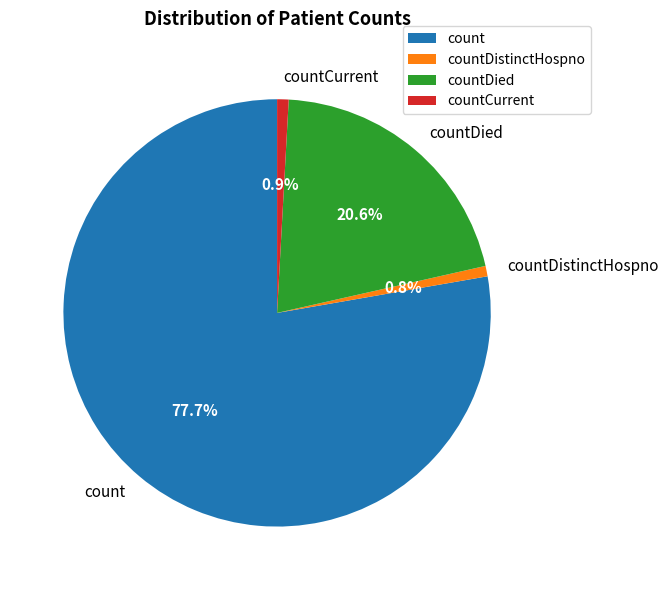

Which category accounts for the majority?

count